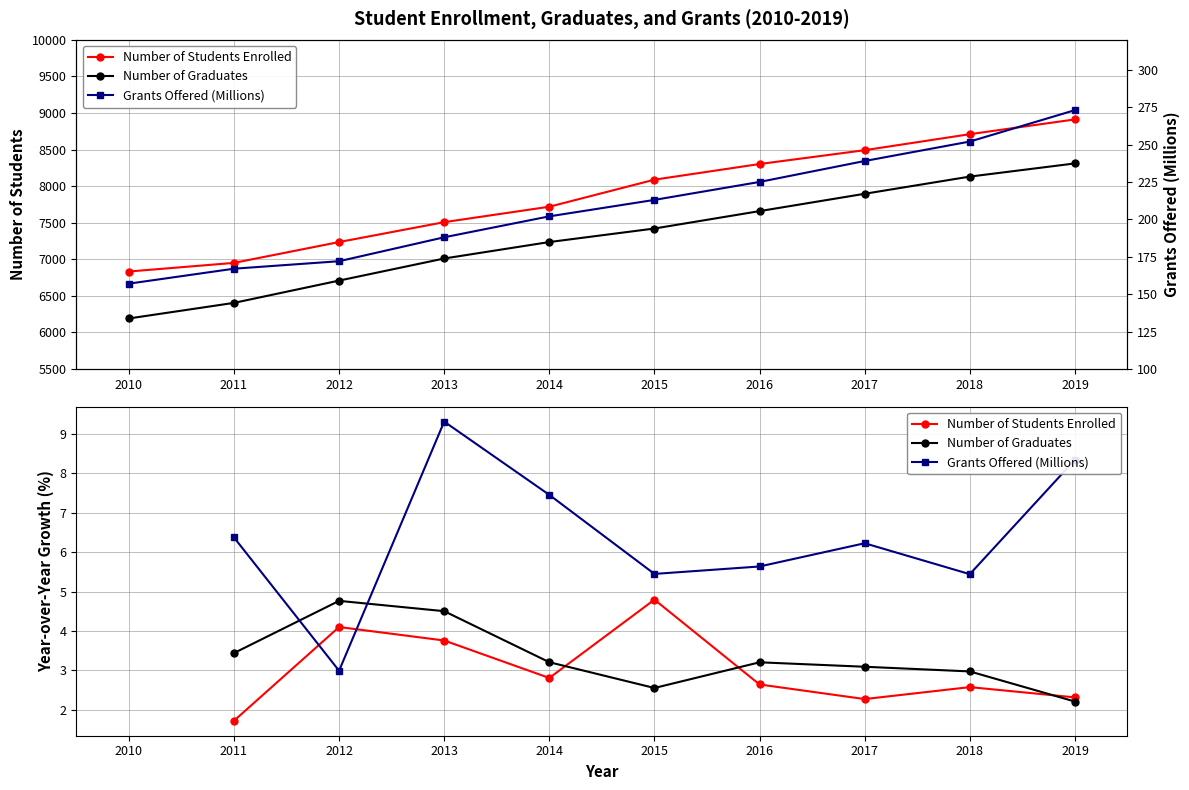

At which label does Number of Students Enrolled first exceed 8088?

2016